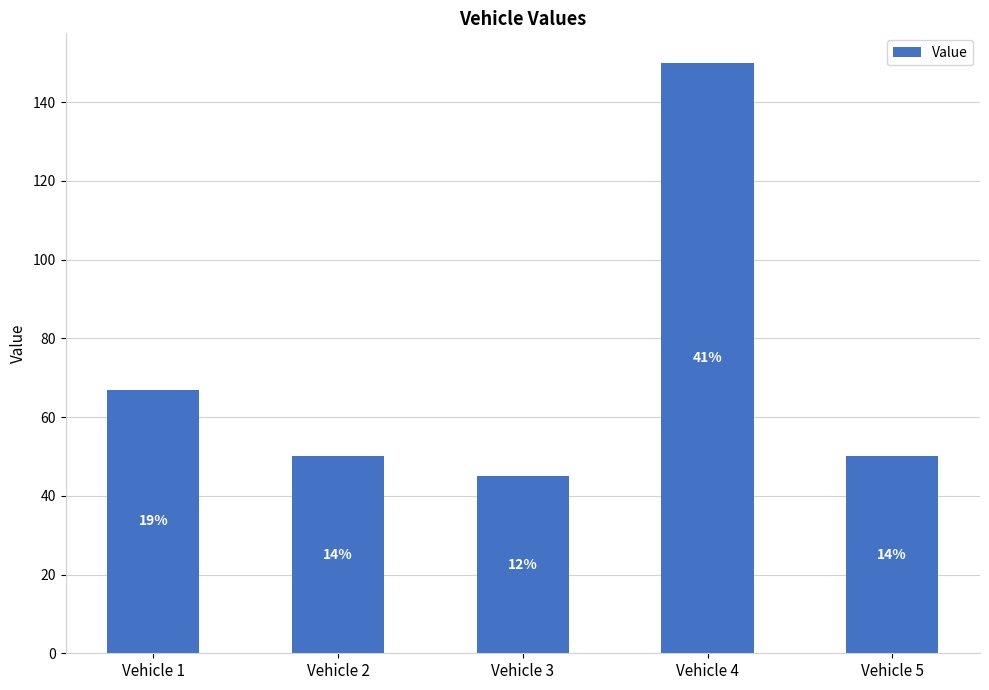

Does the chart contain any negative values?

No